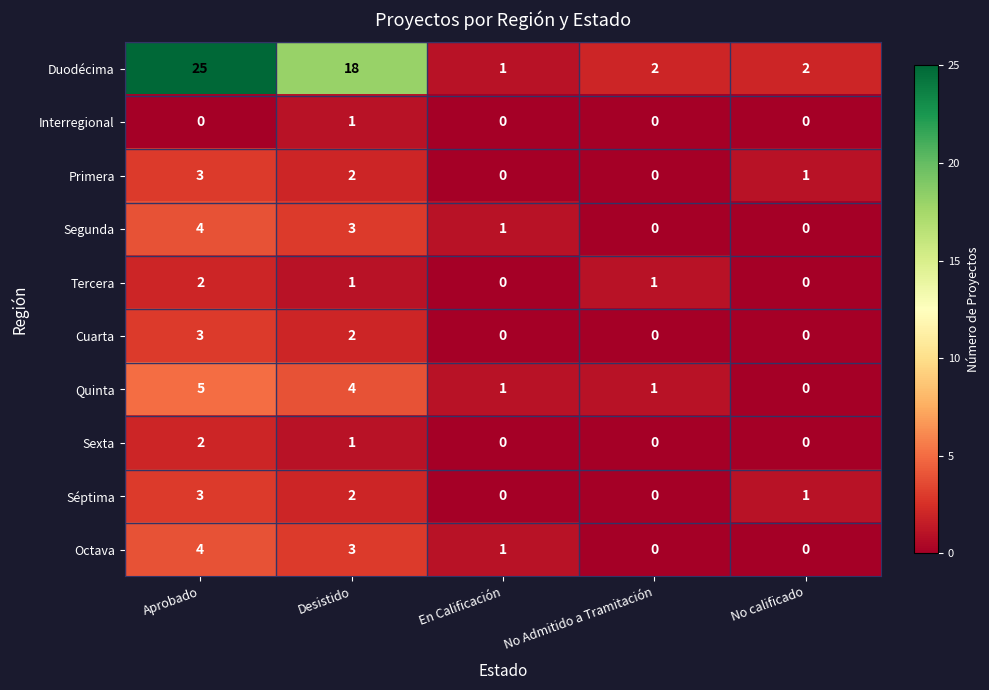

Which series has the largest range (max minus min)?

Duodécima